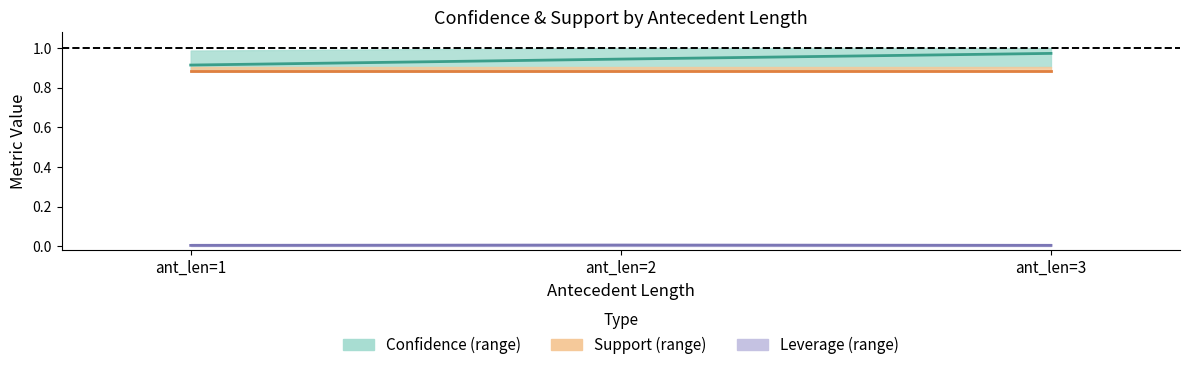

What is the difference between the highest and lowest values at ant_len=1?

0.9